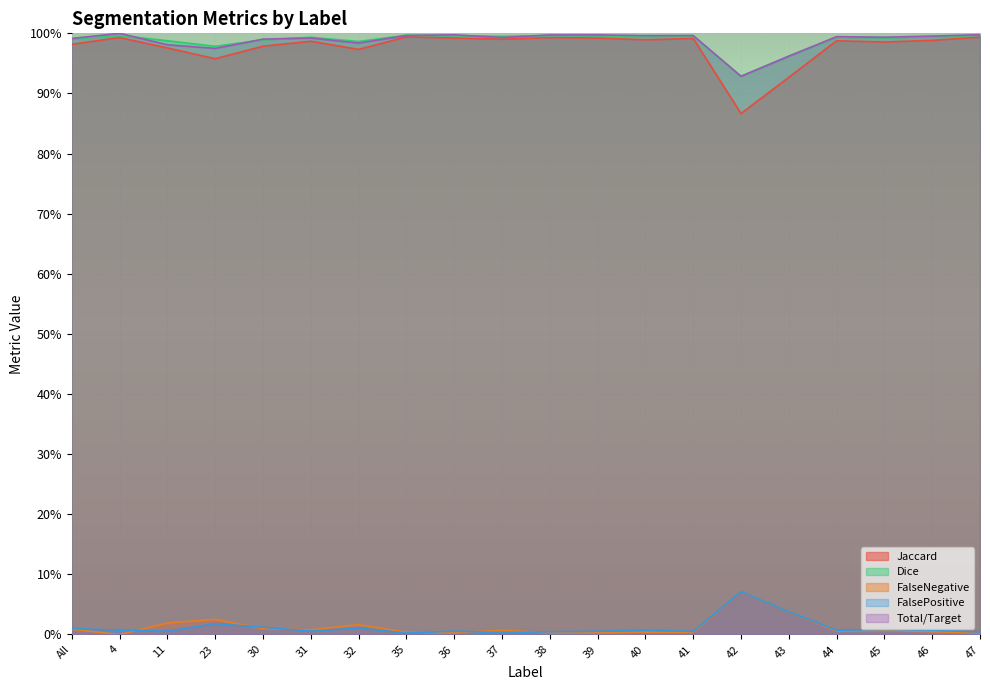

Between 41 and 42, which is larger?

41